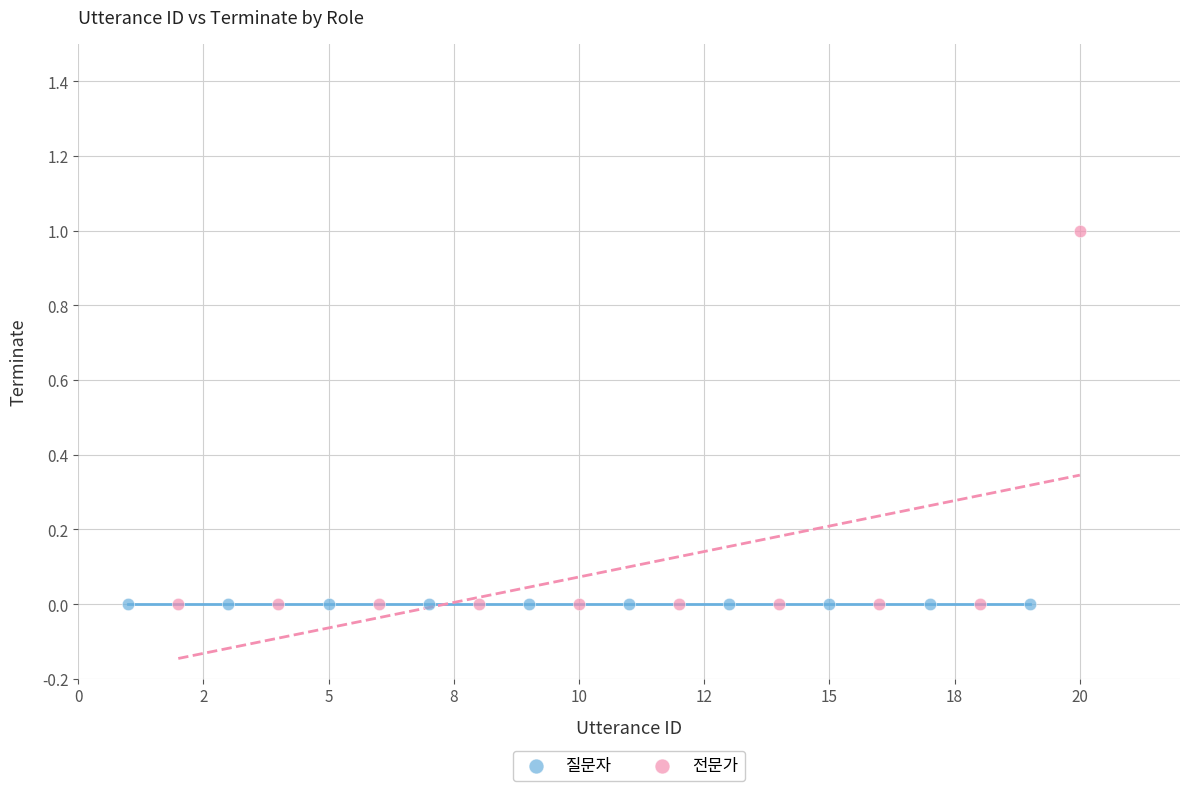

What are all the series names shown in the legend?

질문자, 전문가